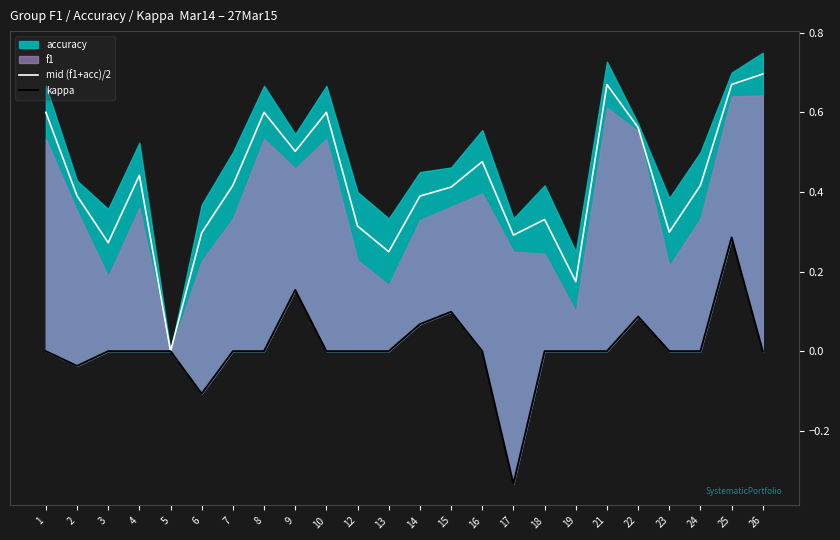

Is the value of kappa at 12 greater than the value of mid (f1+acc)/2 at 6?

No